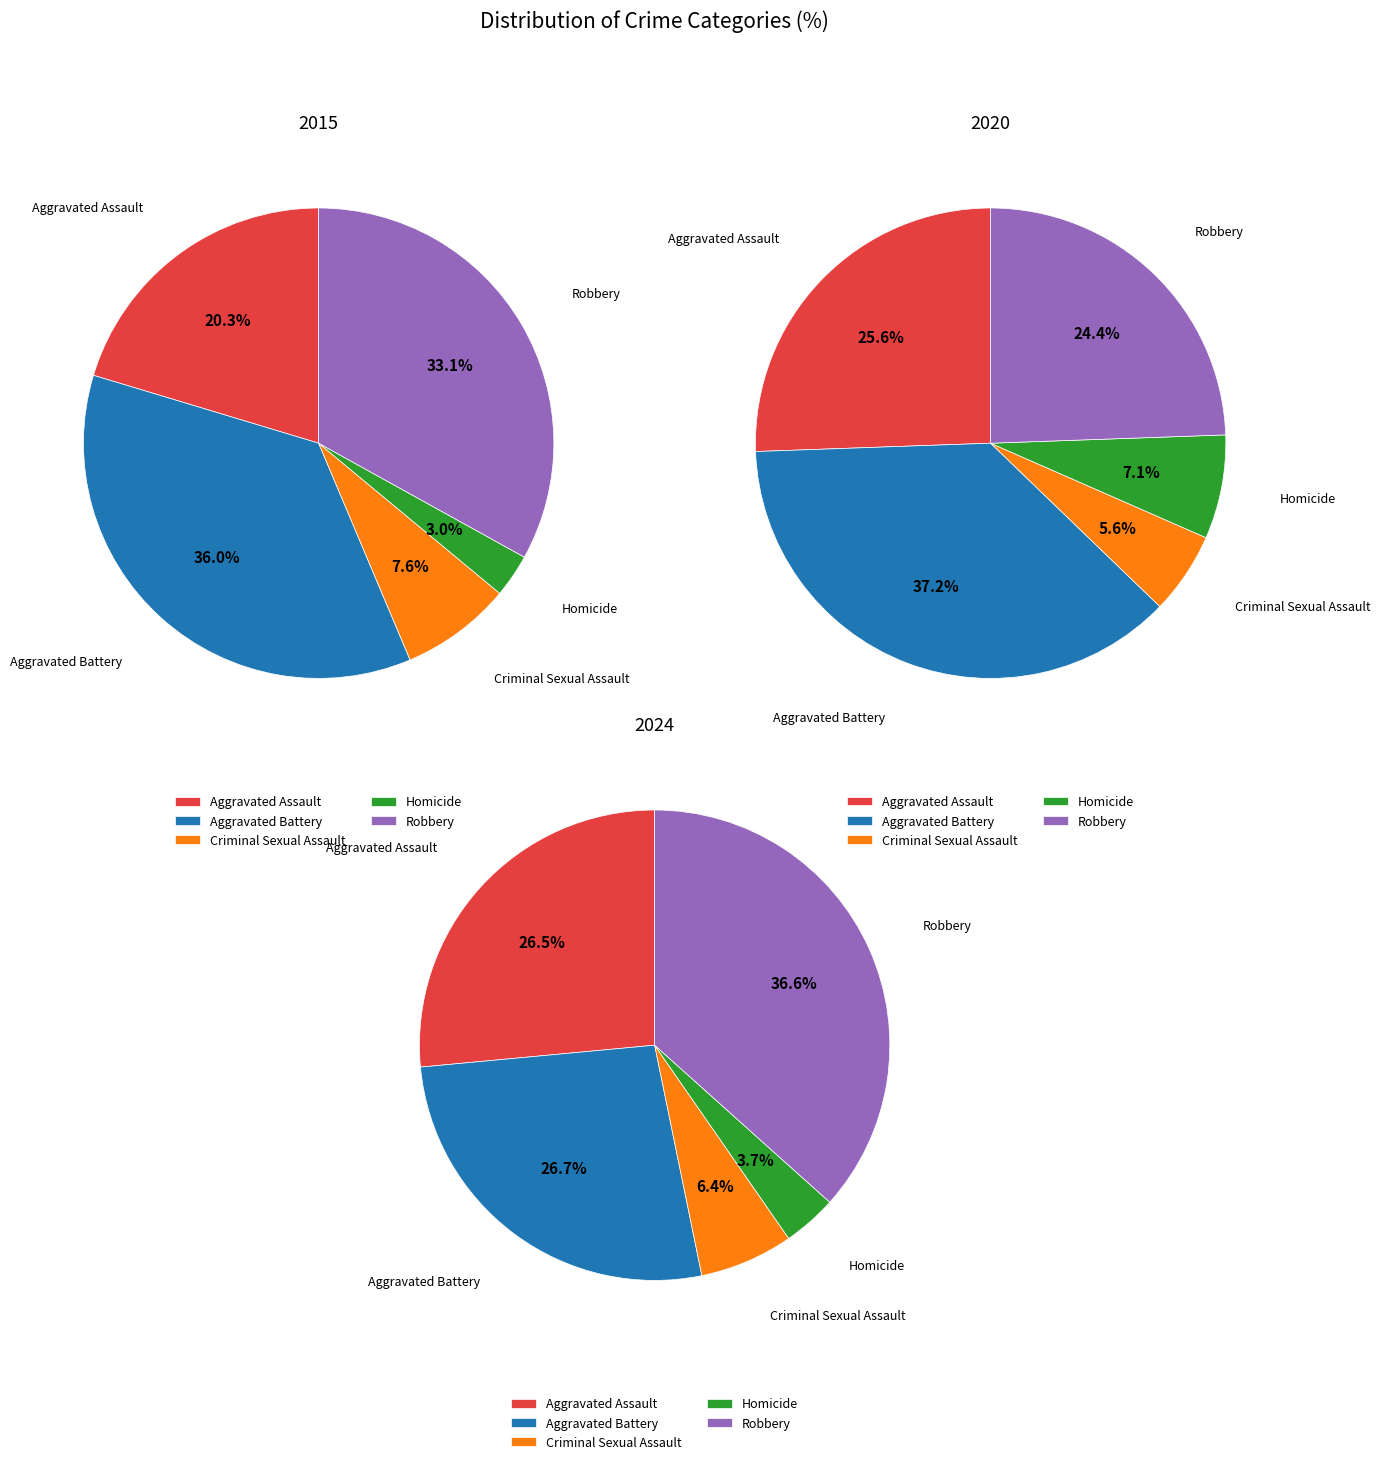

Combined, what portion of the pie is Aggravated Assault and Aggravated Battery?

56.4%